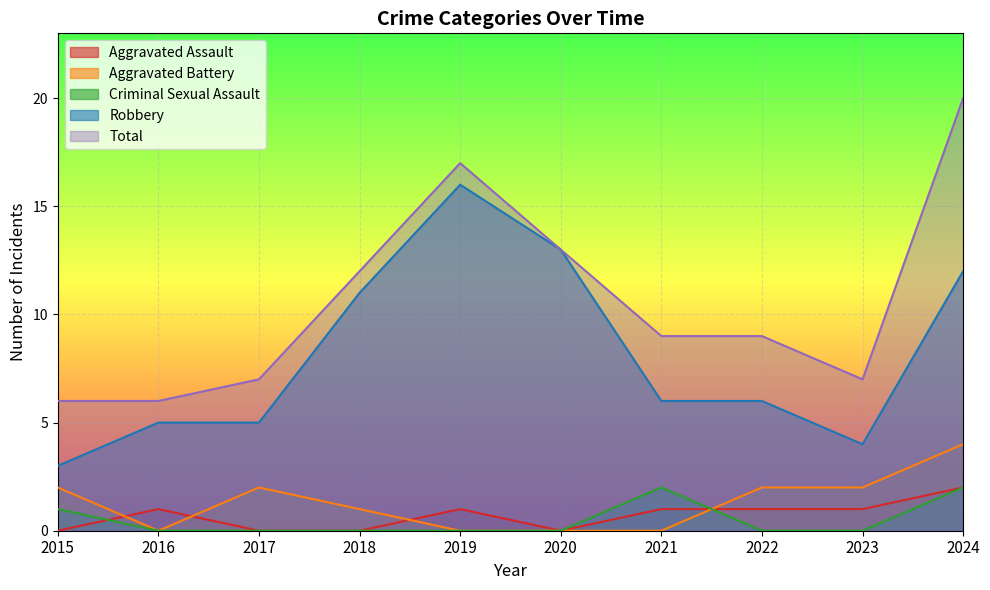

At which category does the chart reach its minimum across all series?

2015